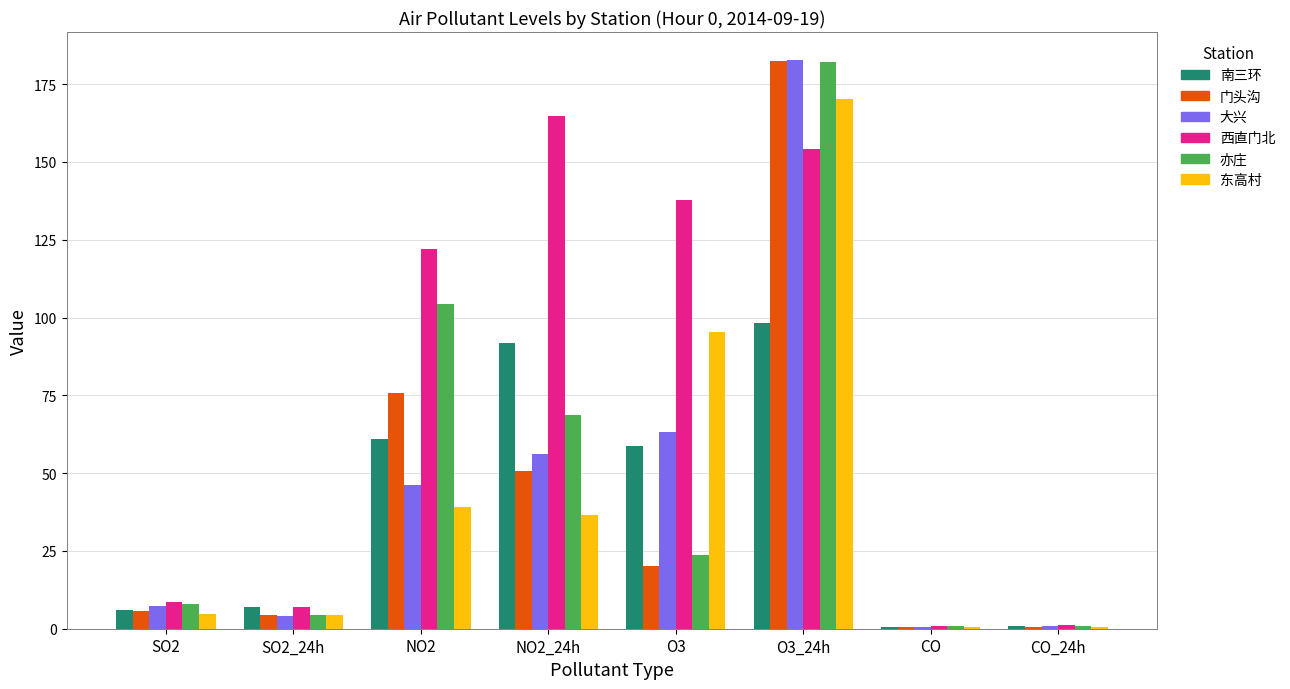

The value of 东高村 at NO2 is 57.1. True or false?

False